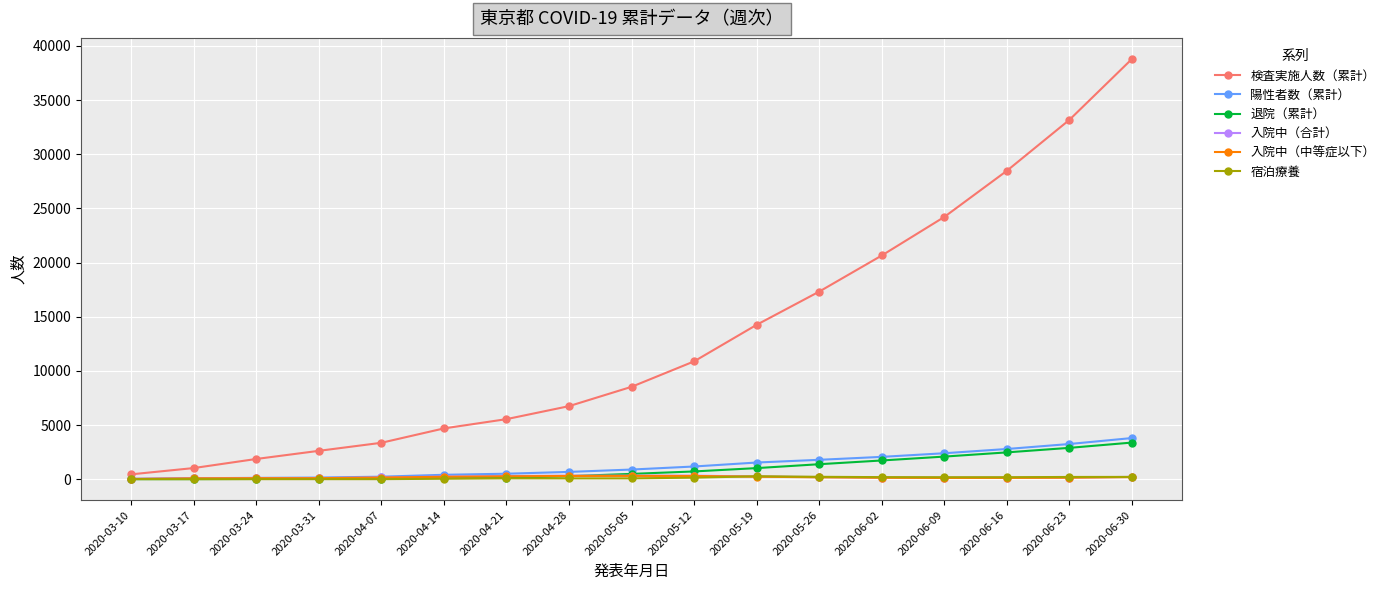

What is the average value of the 宿泊療養 series?

108